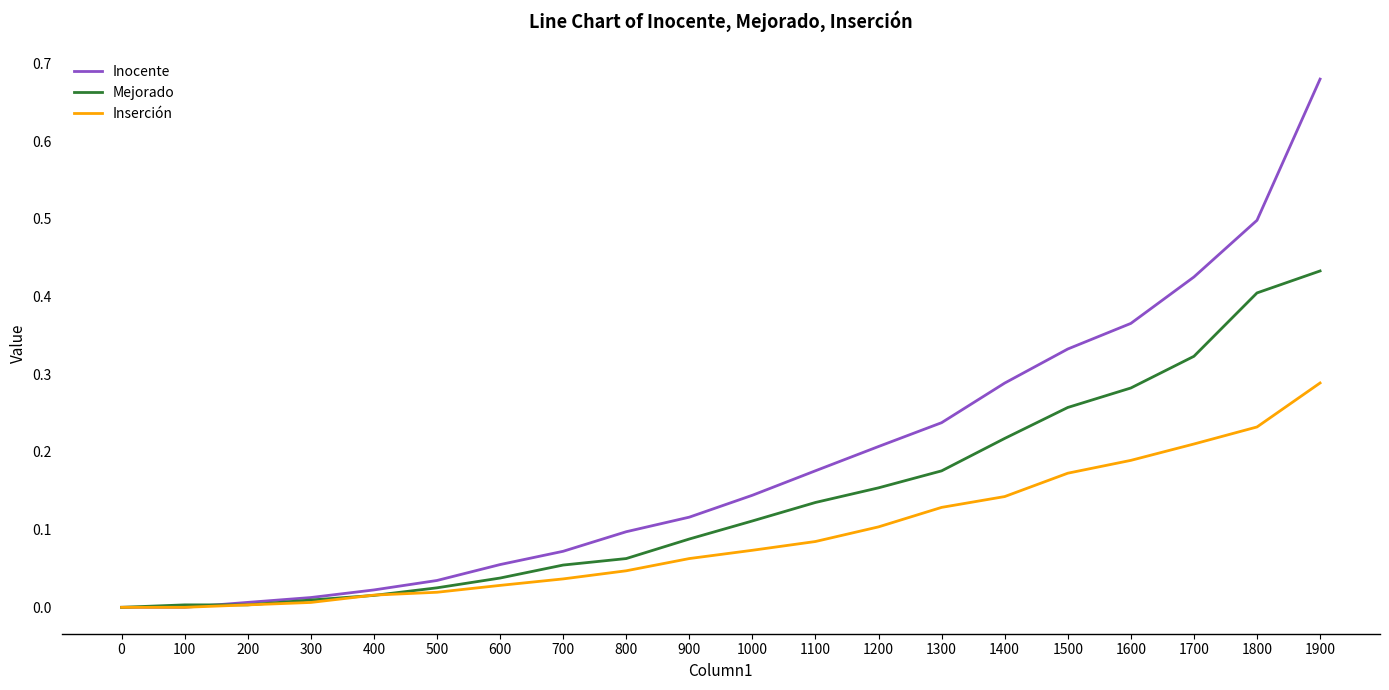

Is it true that Inserción equals 0.0 at 800?

True